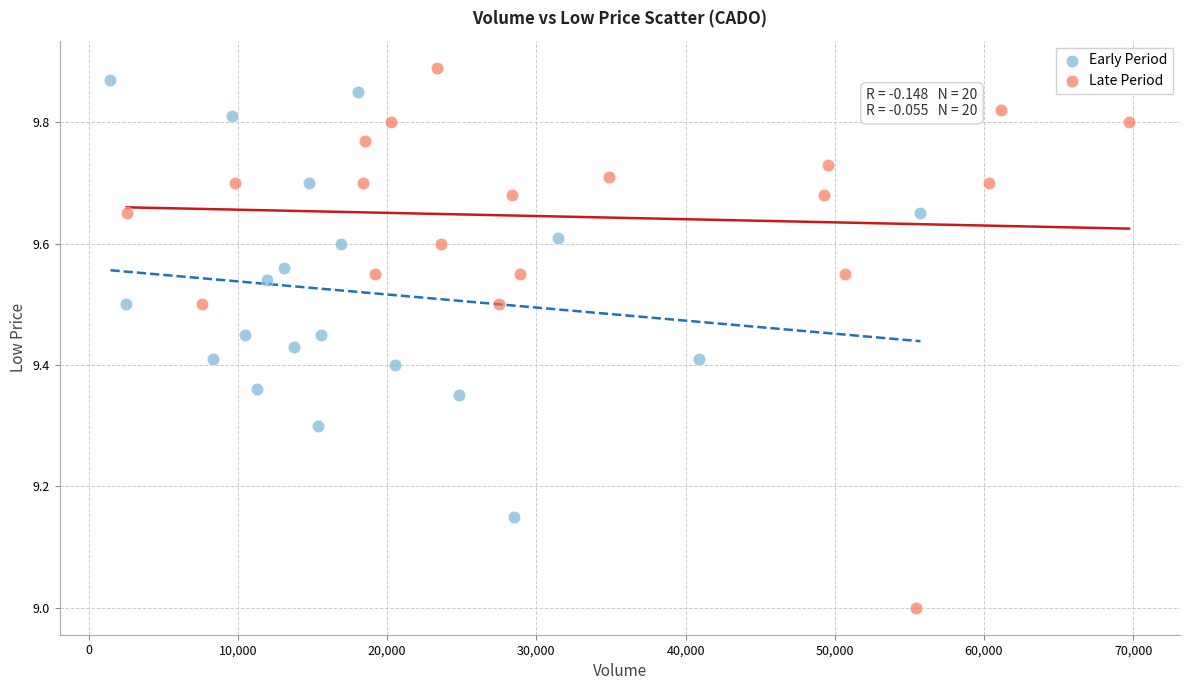

Which series reaches the minimum Y coordinate?

Late Period